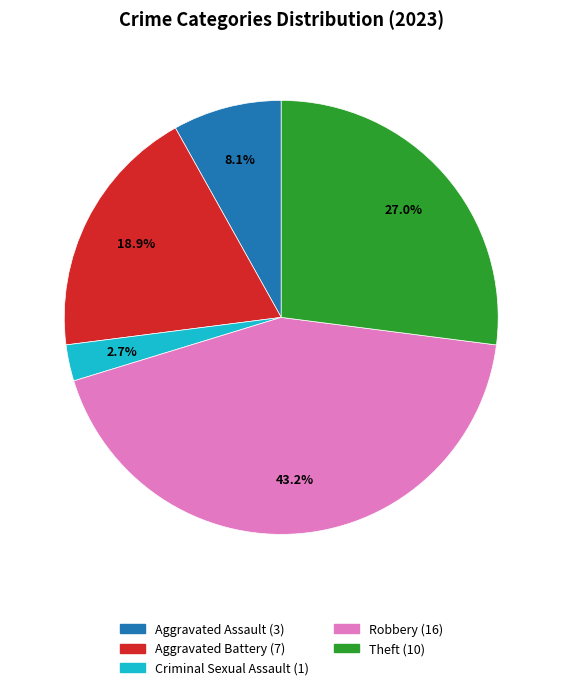

Is there any slice that represents more than half of the pie?

No